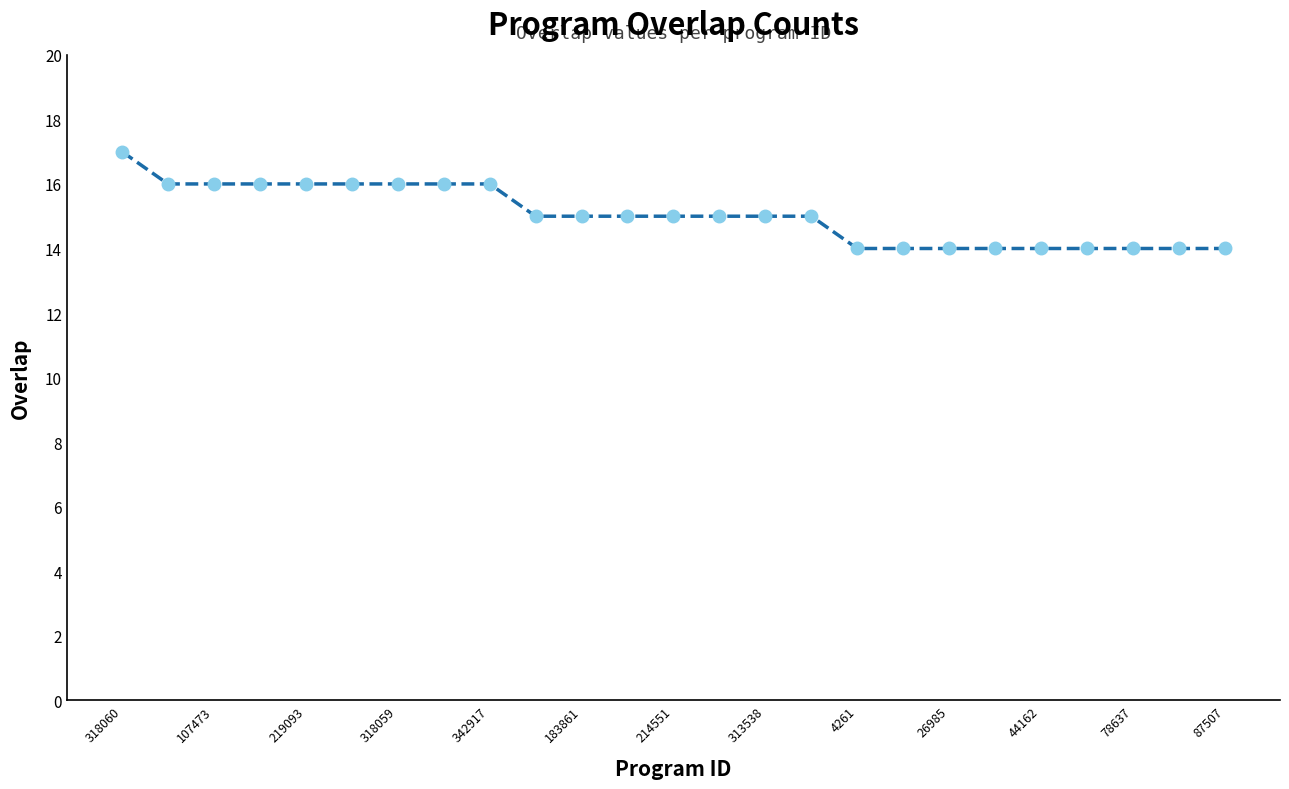

Reading left to right, list all the values displayed in this chart.

17	16	16	16	16	16	16	16	16	15	15	15	15	15	15	15	14	14	14	14	14	14	14	14	14